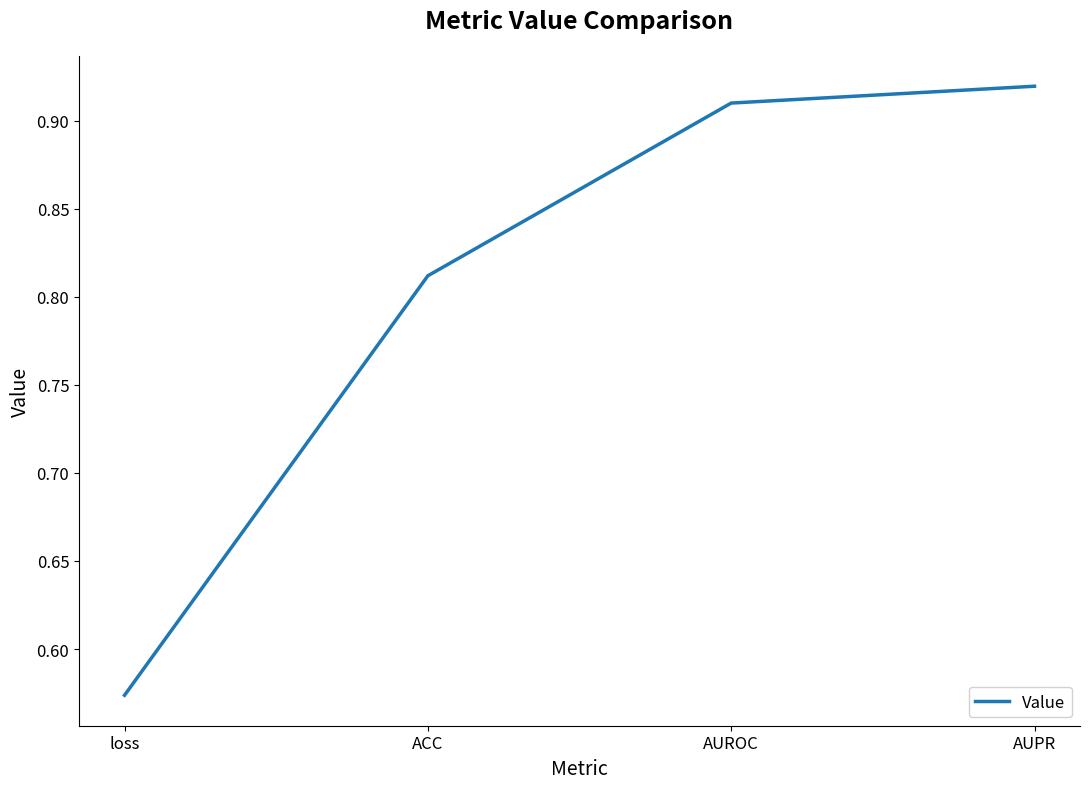

Which has a higher value, ACC or AUPR?

AUPR